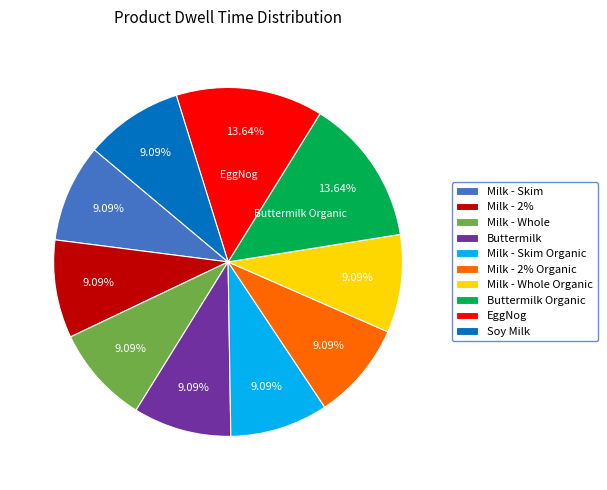

To the nearest percent, what is the difference between the Milk - 2% Organic and EggNog slice percentages?

5%